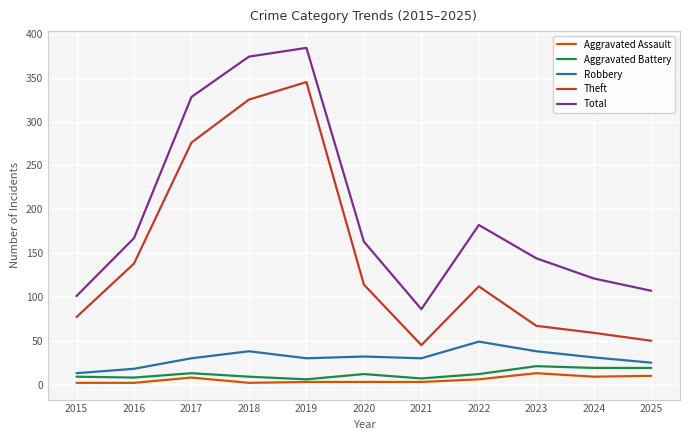

What are all the series names shown in the legend?

Aggravated Assault, Aggravated Battery, Robbery, Theft, Total